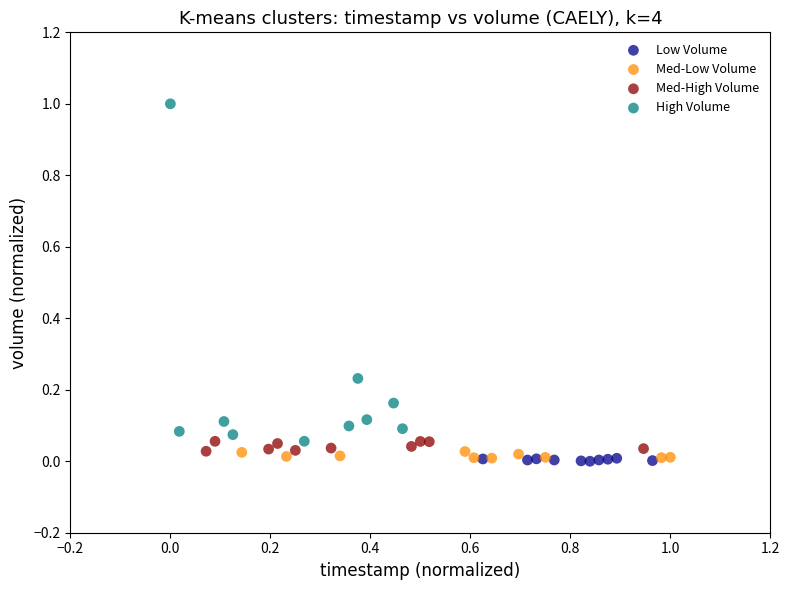

Which series reaches the maximum Y coordinate?

High Volume